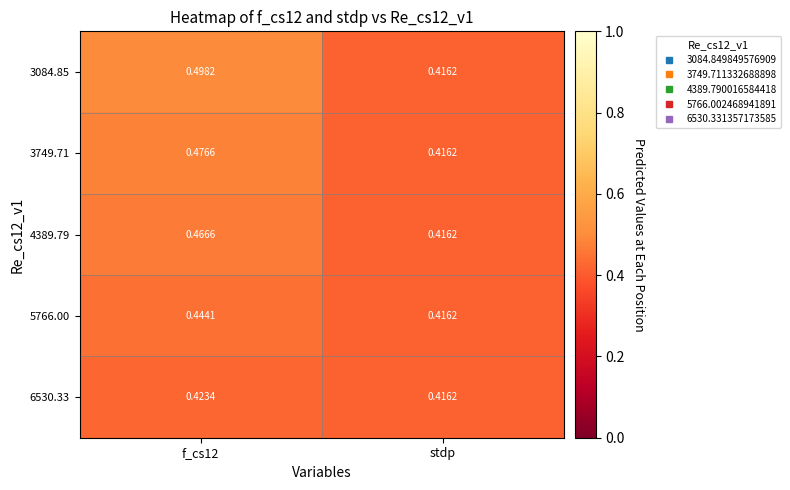

Is the value of 6530.33 at f_cs12 greater than the value of 4389.79 at f_cs12?

No